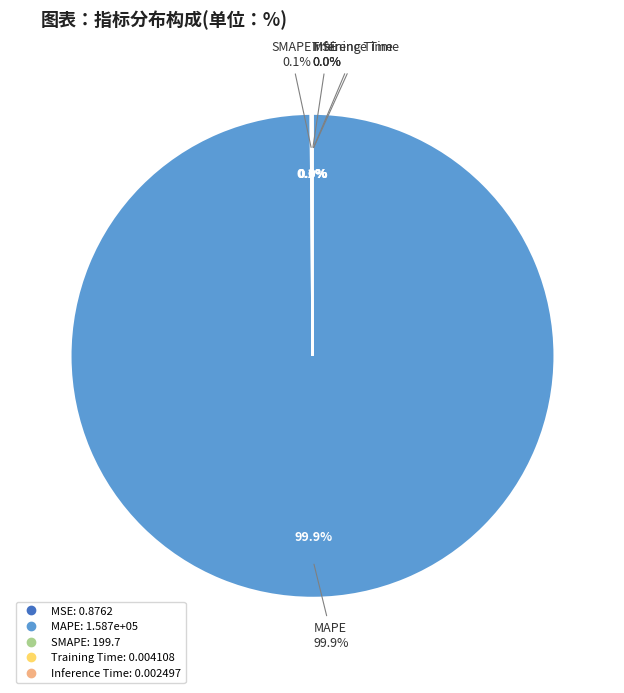

Which category has the biggest portion of the pie?

MAPE